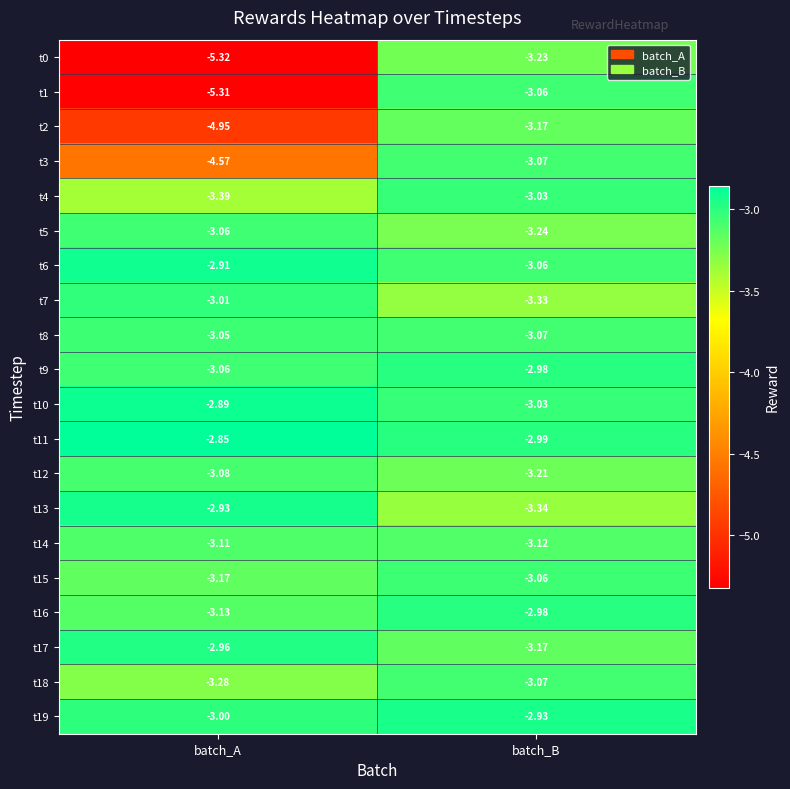

Rank the categories by t8 value from lowest to highest.

batch_B, batch_A